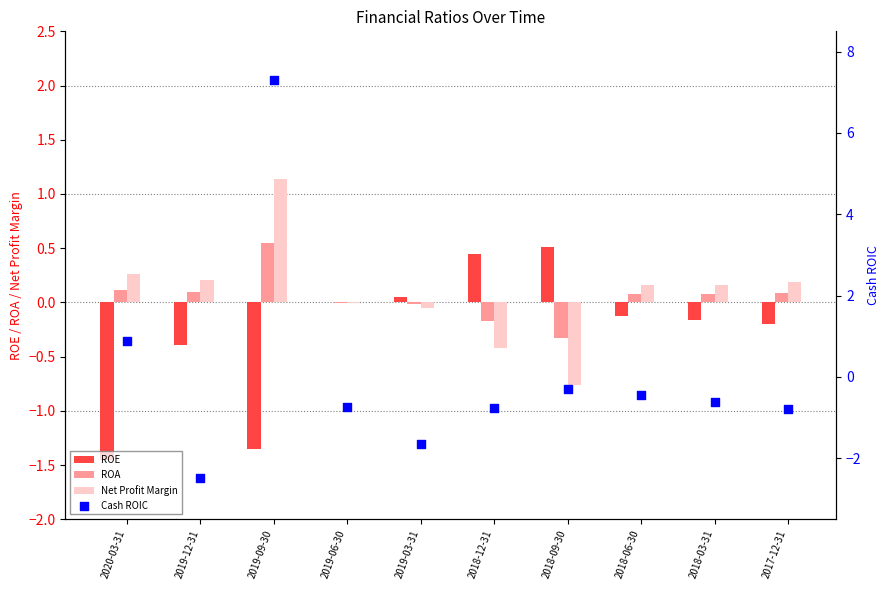

Which series contains the lowest Y value?

Cash ROIC